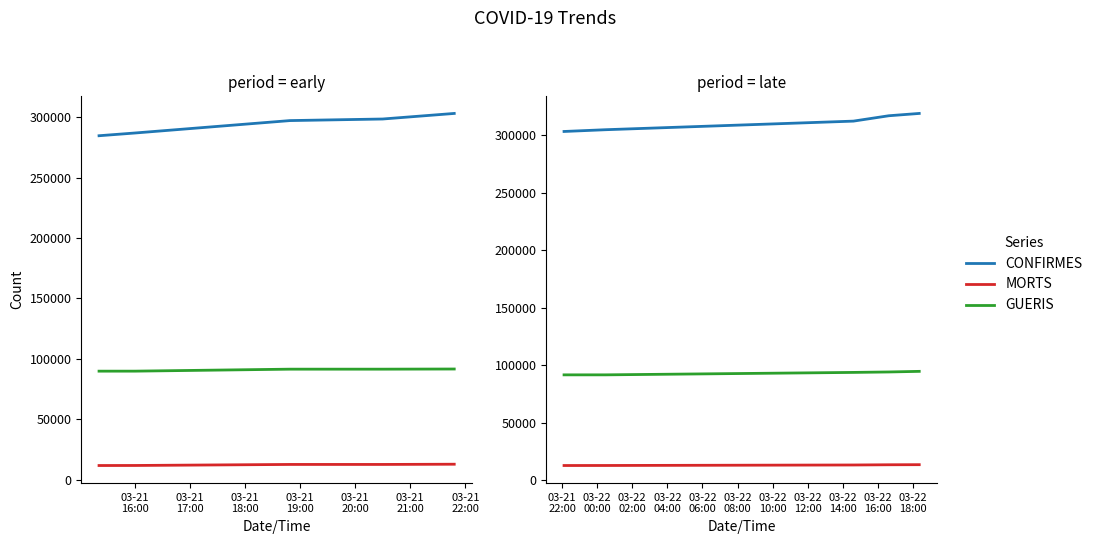

Is this an area chart (filled region under the line)?

No